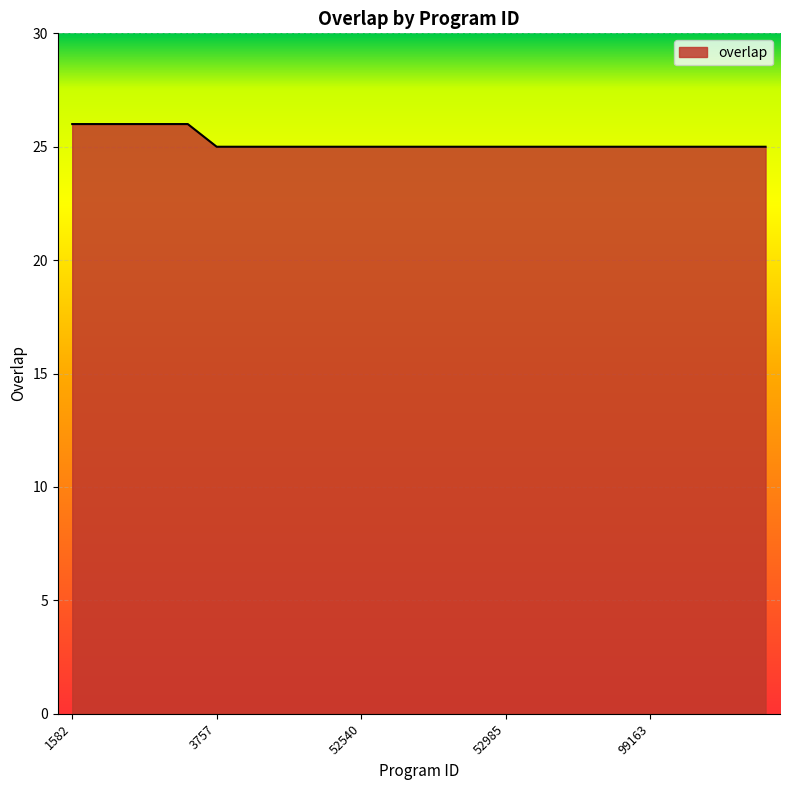

What is the greatest value displayed?

26